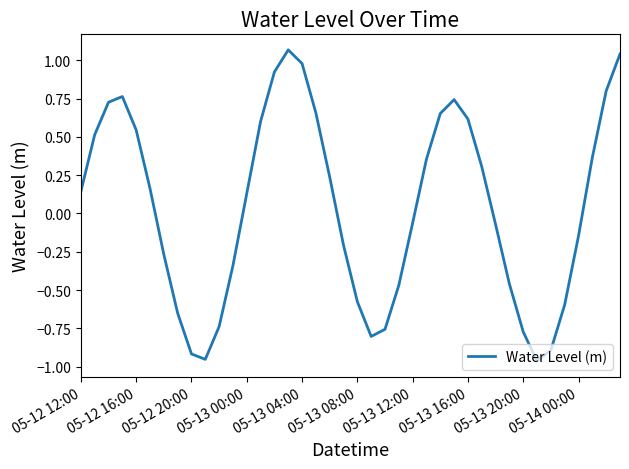

At which label does the data first exceed 0?

05-12 12:00